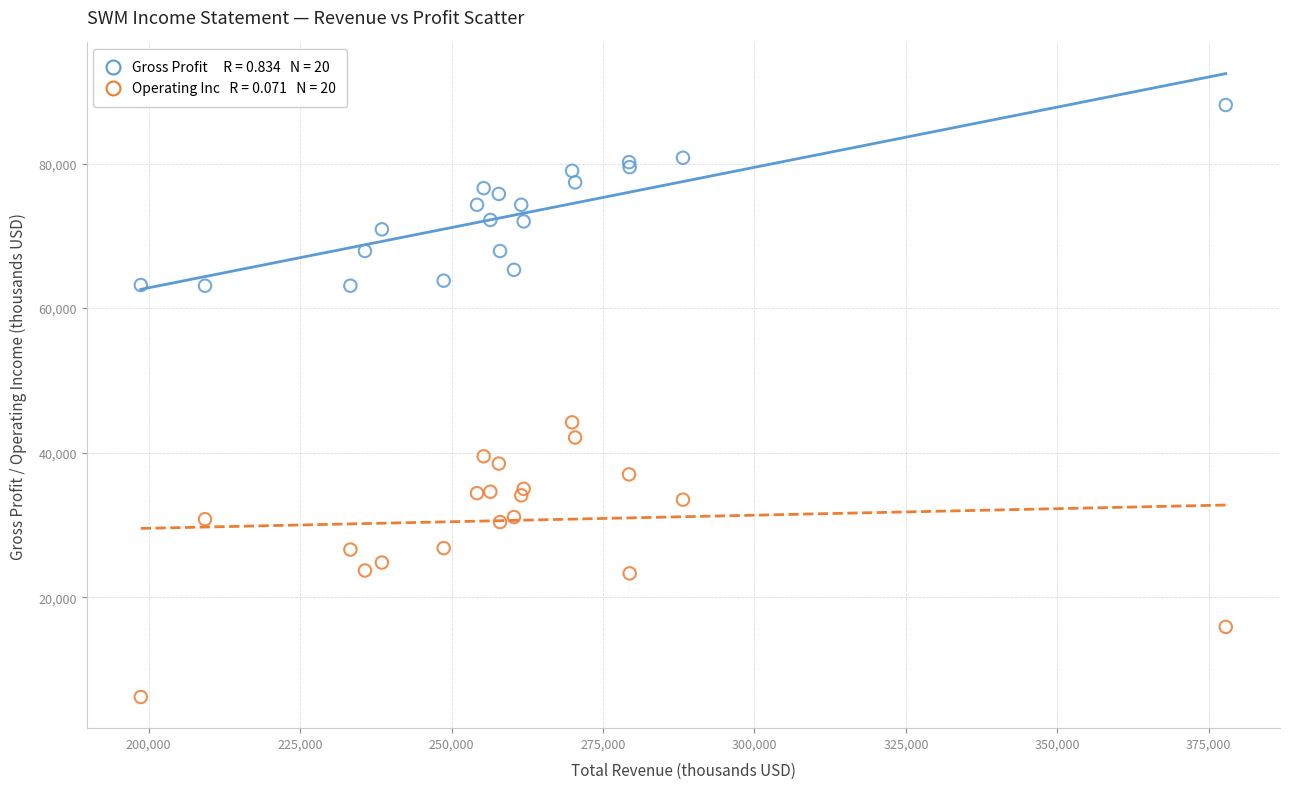

Across all series, what Y value is closest to 47150?

44200